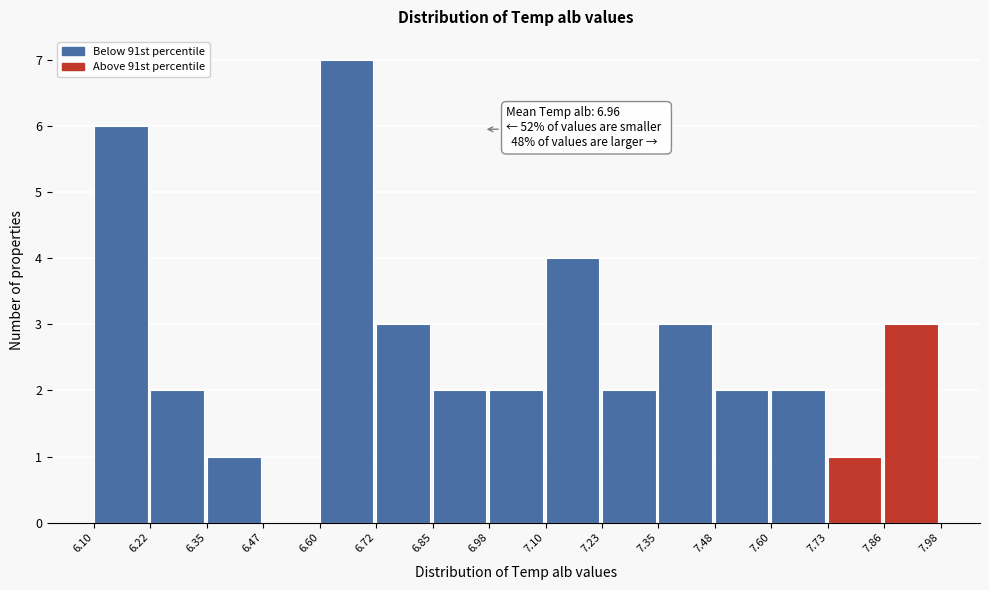

Which range on the x-axis has the tallest bar?

6.60 to 6.72